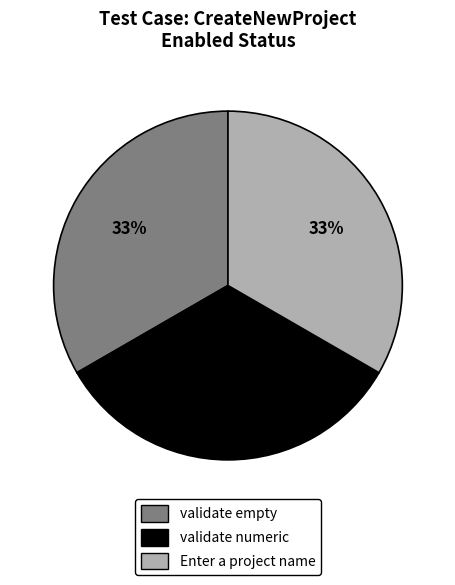

To the nearest percent, what portion does validate numeric represent?

33%